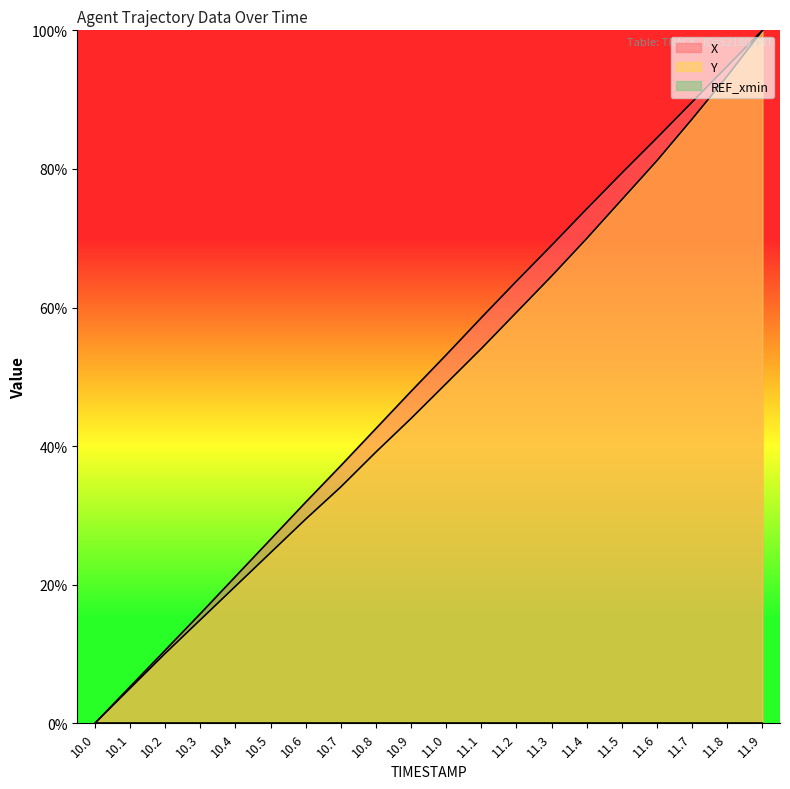

True or false: Y has more than 0 interior local peaks.

False